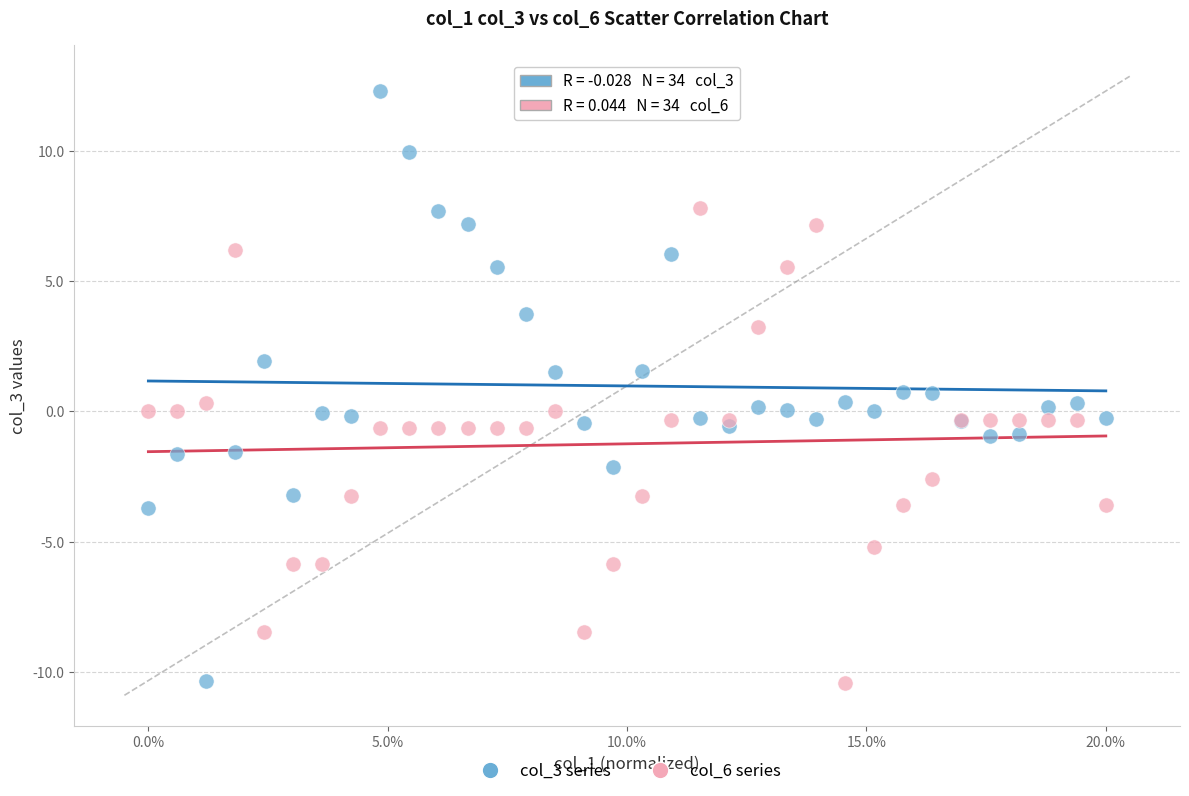

What are all the series names shown in the legend?

col_3 series, col_6 series